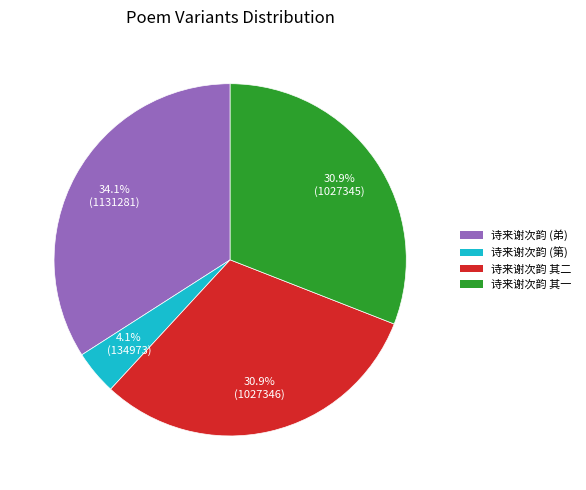

Does any single category account for the majority?

No